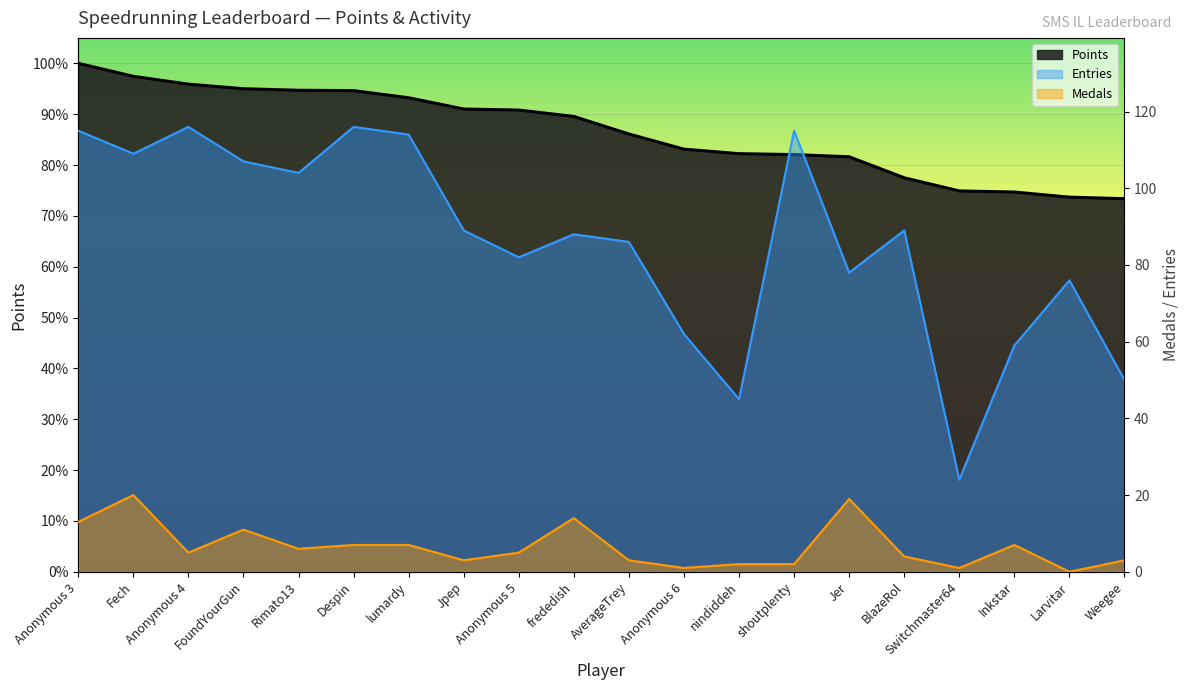

True or false: Medals has more than 1 interior local peaks.

True